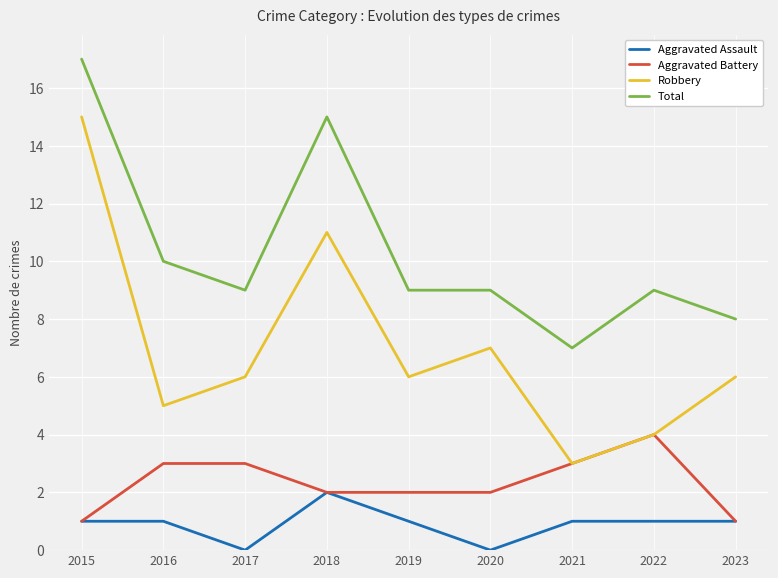

Does the chart have visible grid lines?

Yes